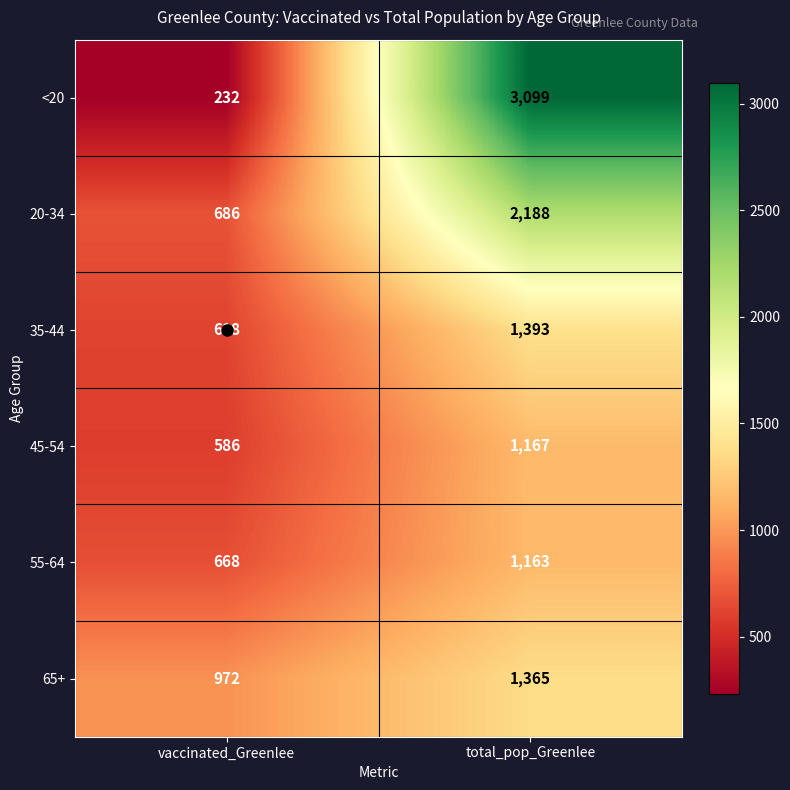

What is the spread (max minus min) of values at total_pop_Greenlee?

1936